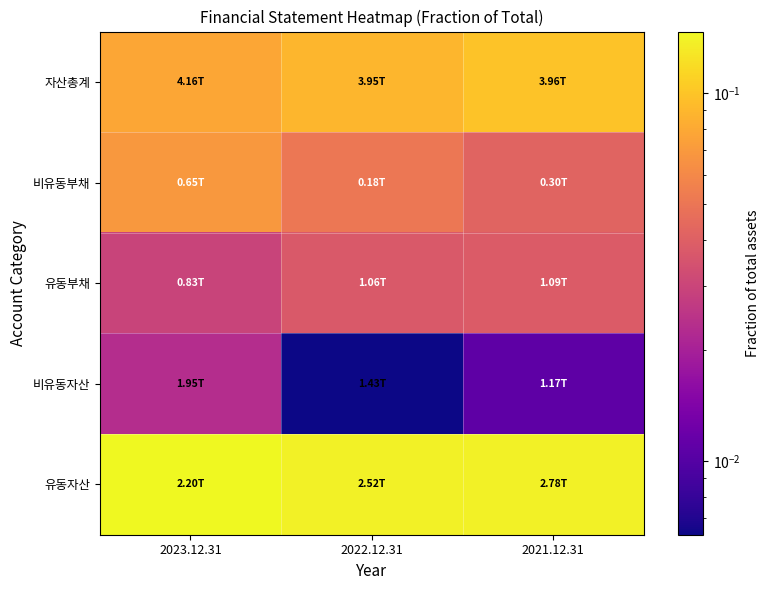

What is the spread (max minus min) of values at 2022.12.31?

0.1